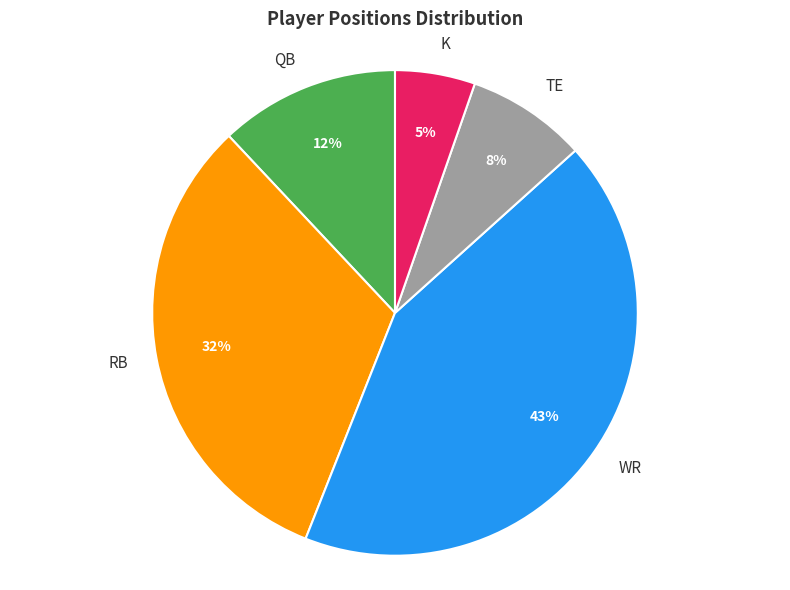

To the nearest percent, what is the combined percentage of QB and RB?

44%